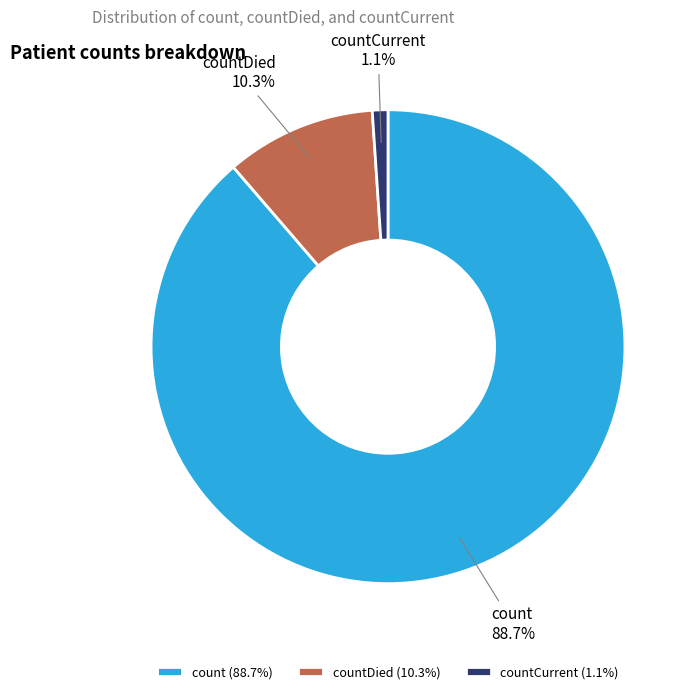

Between count and countCurrent, which is larger?

count